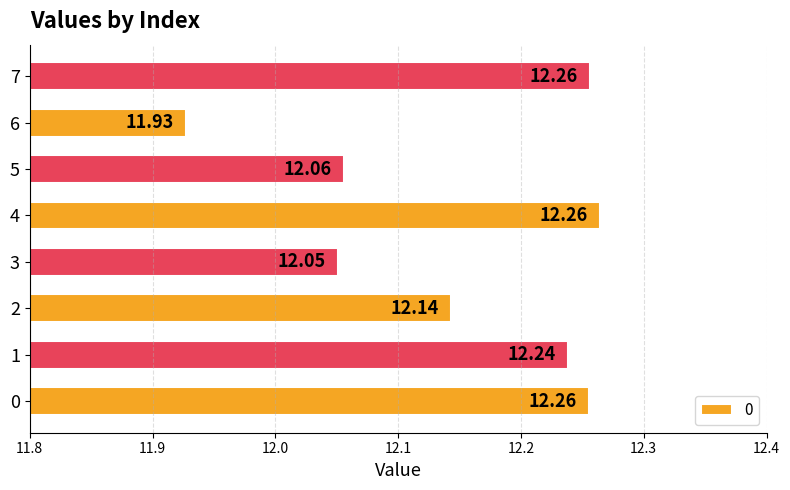

How many values exceed 12?

7